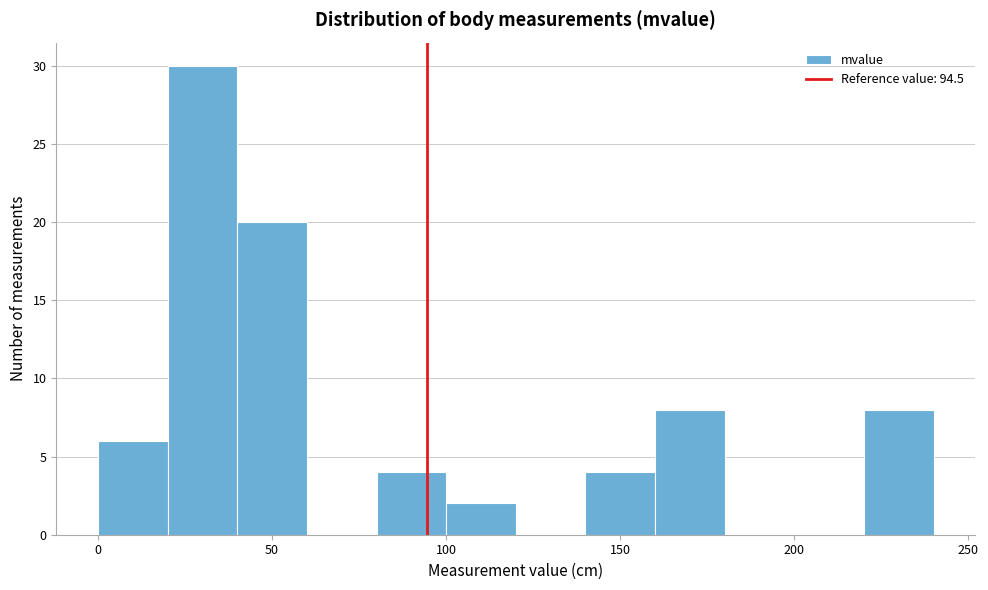

Reading left to right, list every bar in this chart as the range it spans on the x-axis followed by its height. The values are not printed on the chart, so give them approximately, as read against the axis.

0 to 20: 6
20 to 40: 30
40 to 60: 20
60 to 80: 0
80 to 100: 4
100 to 120: 2
120 to 140: 0
140 to 160: 4
160 to 180: 8
180 to 200: 0
200 to 220: 0
220 to 240: 8